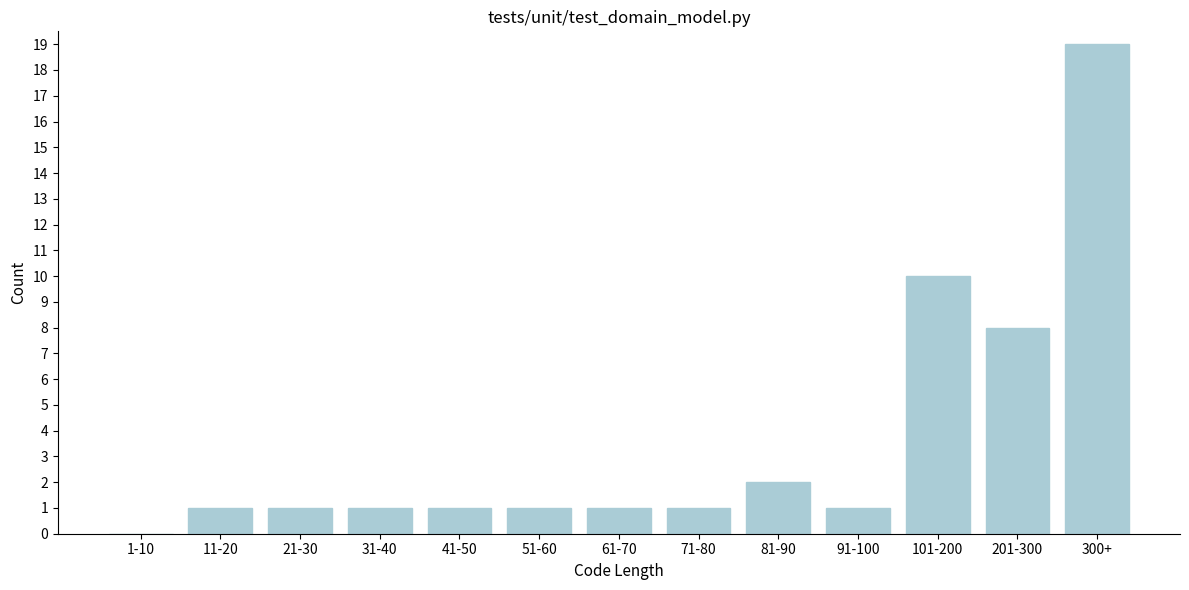

Reading left to right, what are all the values shown in this chart?

1-10=0	11-20=1	21-30=1	31-40=1	41-50=1	51-60=1	61-70=1	71-80=1	81-90=2	91-100=1	101-200=10	201-300=8	300+=19